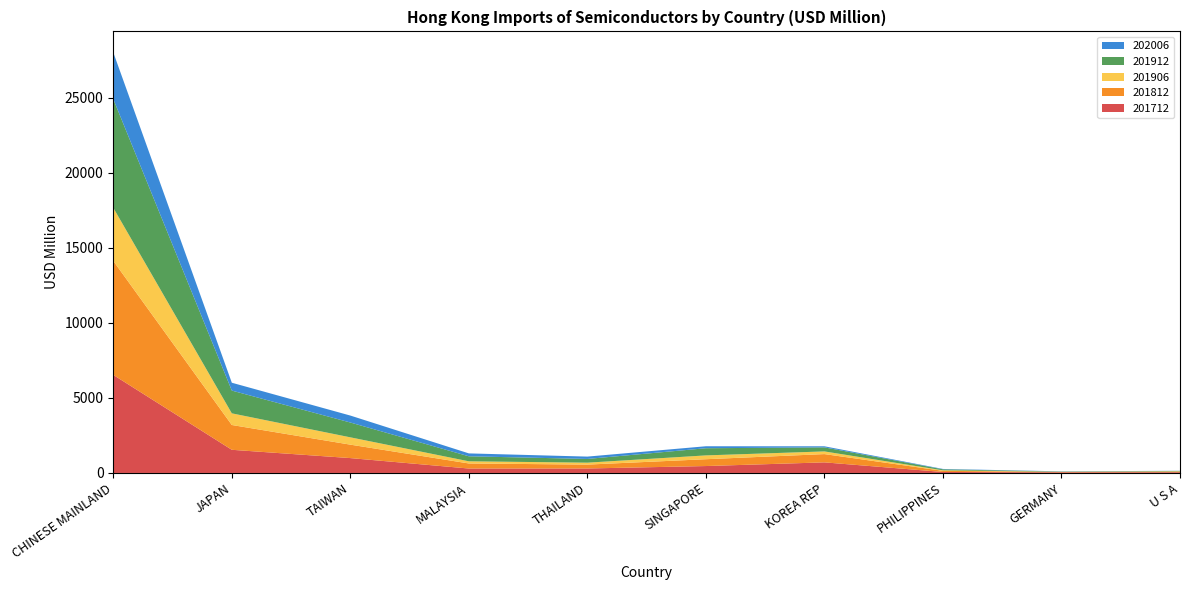

Reading left to right, list all the values displayed in this chart.

201712: CHINESE MAINLAND=6535.0	JAPAN=1544.5	TAIWAN=991.7	MALAYSIA=296.0	THAILAND=298.7	SINGAPORE=461.4	KOREA REP=706.5	PHILIPPINES=65.8	GERMANY=44.1	U S A=48.9
201812: CHINESE MAINLAND=7598.7	JAPAN=1653.1	TAIWAN=895.8	MALAYSIA=337.3	THAILAND=259.0	SINGAPORE=454.9	KOREA REP=551.7	PHILIPPINES=76.2	GERMANY=24.0	U S A=43.2
201906: CHINESE MAINLAND=3539.7	JAPAN=776.7	TAIWAN=487.8	MALAYSIA=144.1	THAILAND=128.6	SINGAPORE=254.8	KOREA REP=178.0	PHILIPPINES=33.6	GERMANY=8.0	U S A=17.6
201912: CHINESE MAINLAND=7243.6	JAPAN=1516.6	TAIWAN=987.0	MALAYSIA=333.6	THAILAND=248.6	SINGAPORE=477.1	KOREA REP=268.7	PHILIPPINES=67.8	GERMANY=17.3	U S A=28.4
202006: CHINESE MAINLAND=3112.0	JAPAN=523.5	TAIWAN=464.1	MALAYSIA=193.6	THAILAND=156.0	SINGAPORE=131.8	KOREA REP=72.9	PHILIPPINES=24.1	GERMANY=14.6	U S A=8.1